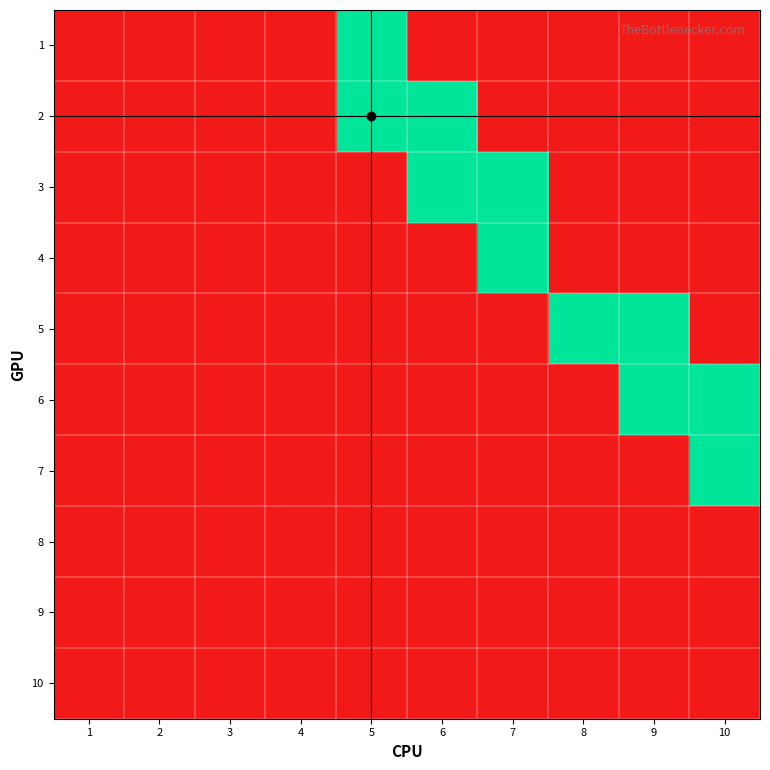

What is the difference between the 6 values at 3 and 9?

1